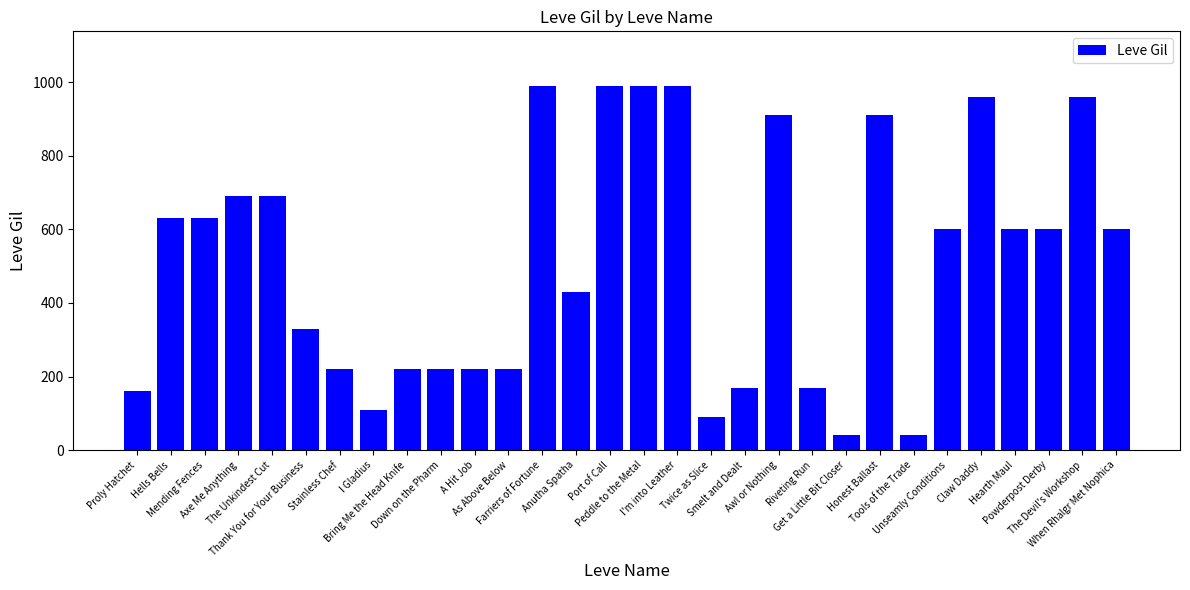

What is the maximum value shown in the chart?

990